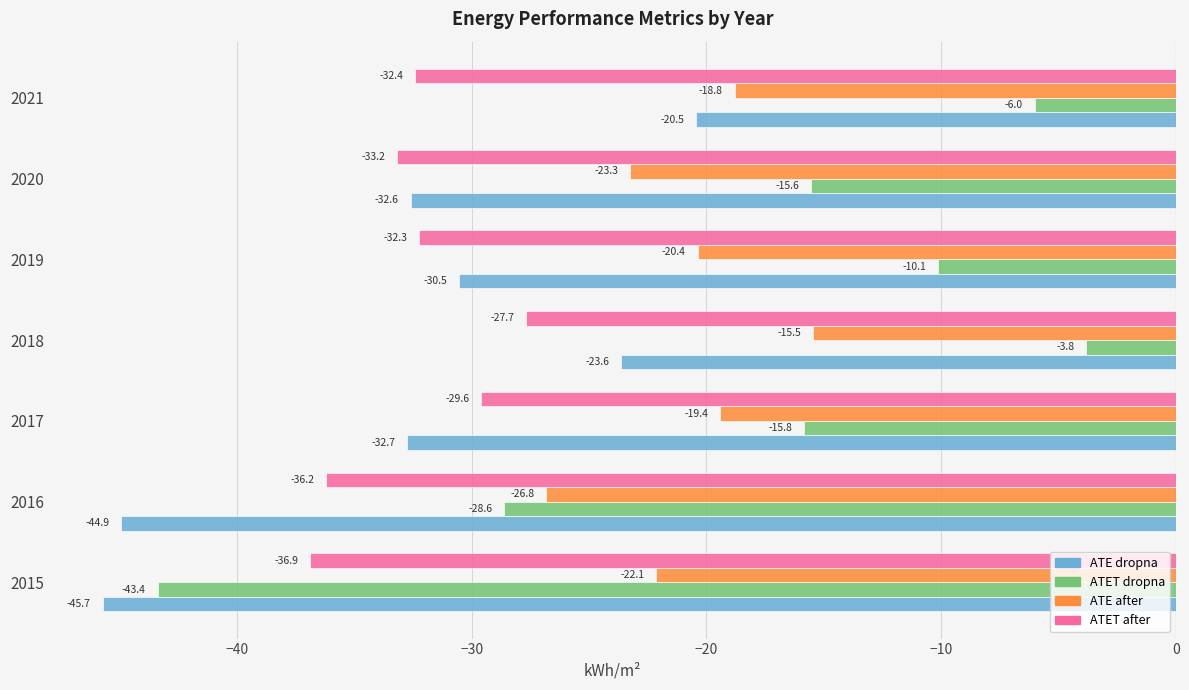

What is the minimum value shown in the chart?

-45.7